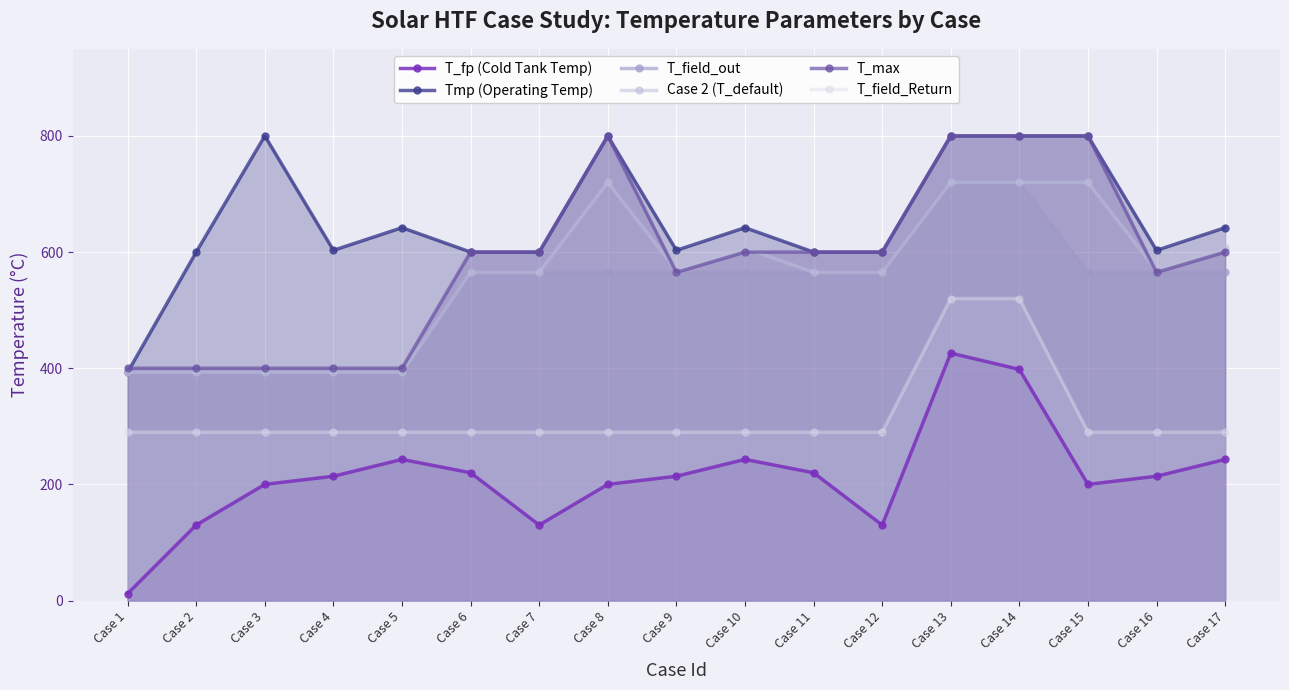

What is the difference between the second highest and second lowest values in the Tmp (Operating Temp) series?

200